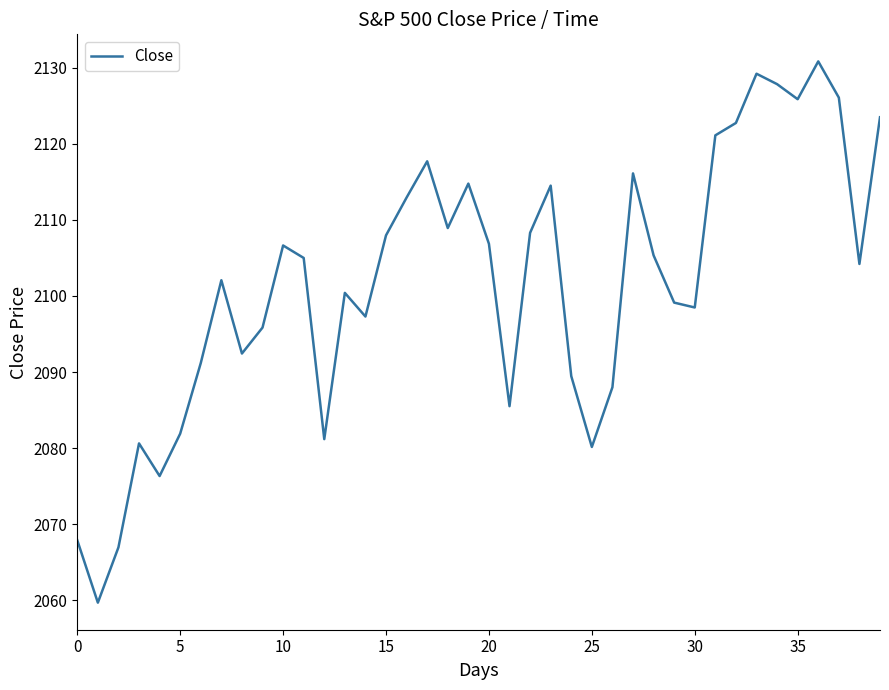

How many categories are shown in the chart?

40